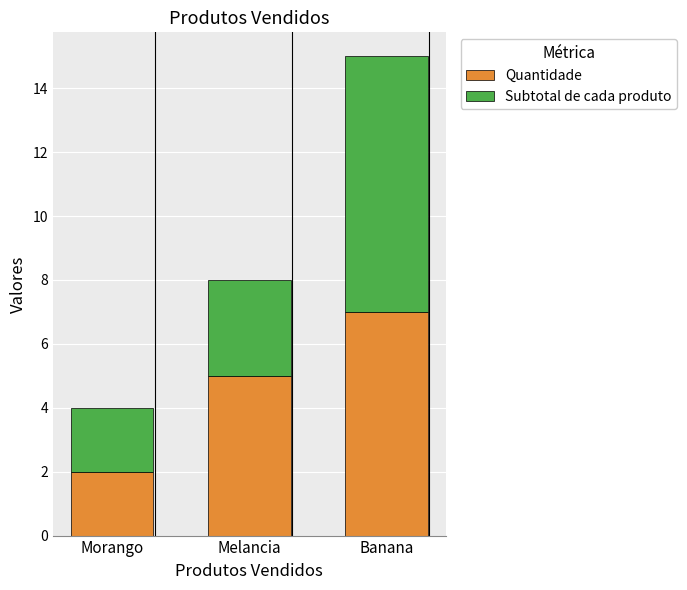

List the labels in order of Quantidade value, largest first.

Banana, Melancia, Morango